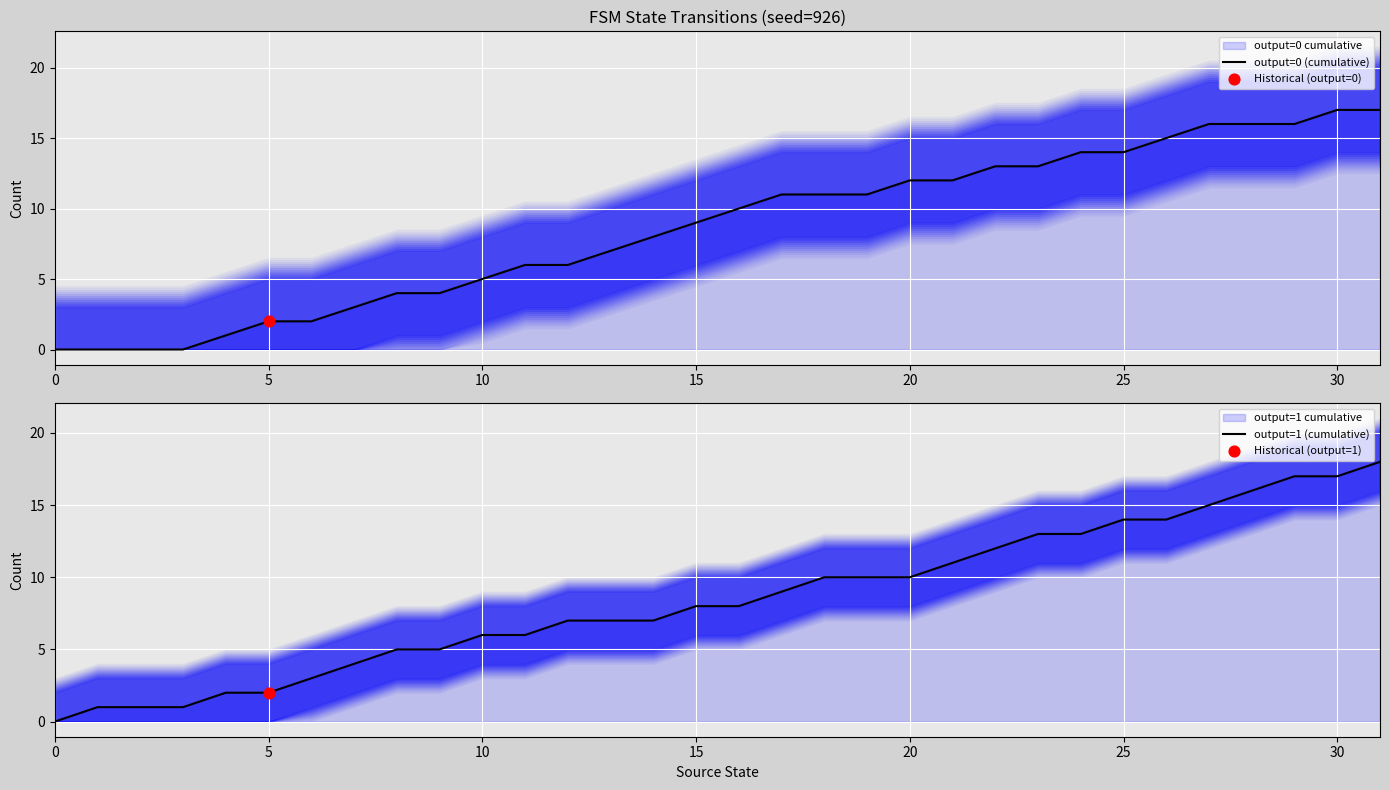

At how many categories does at least one series exceed 6?

20